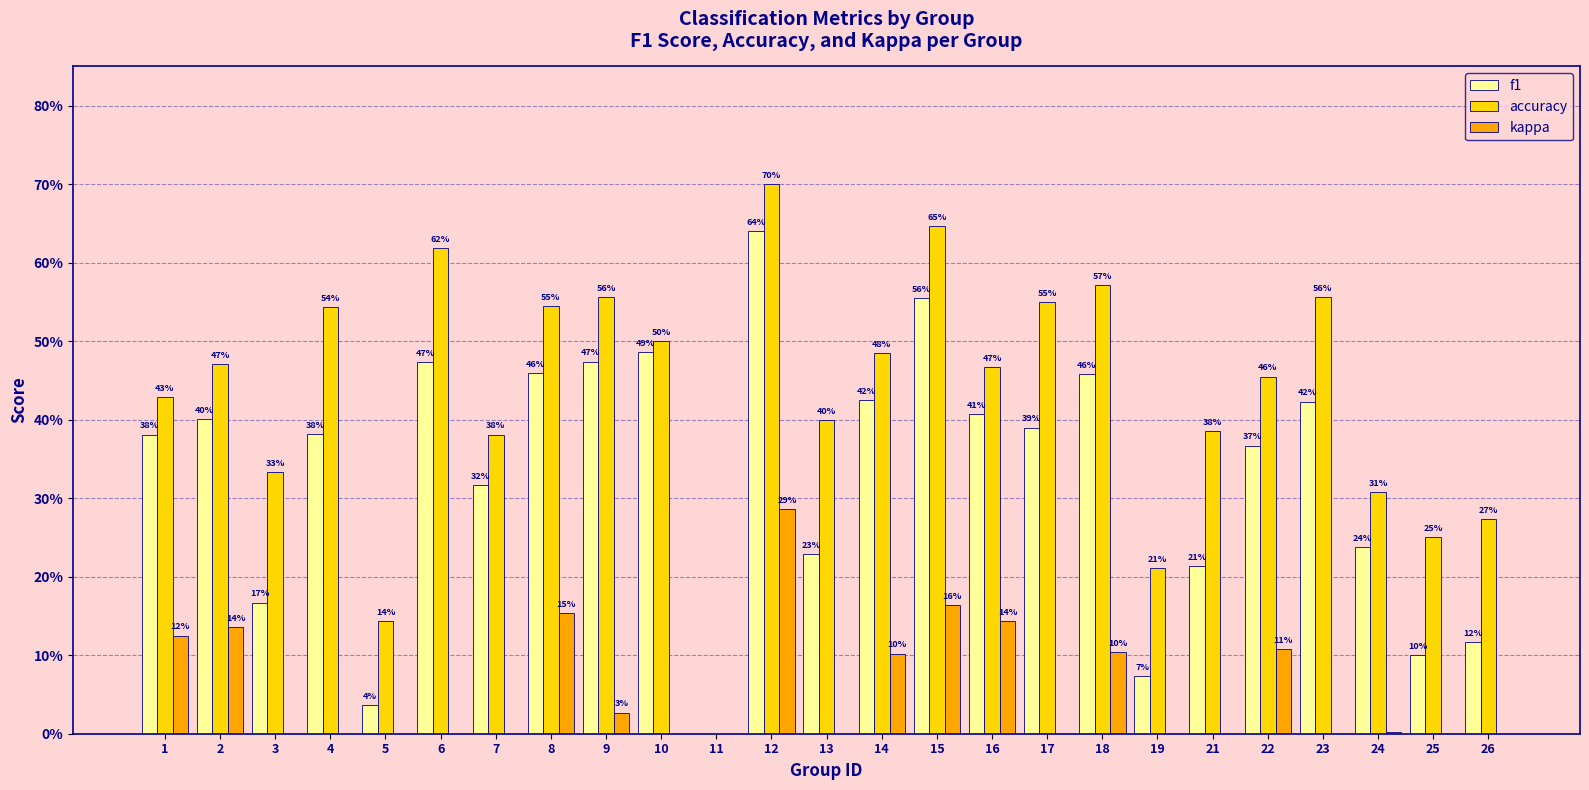

Reading right to left, extract all data points from this chart.

f1: 0.1	0.1	0.2	0.4	0.4	0.2	0.1	0.5	0.4	0.4	0.6	0.4	0.2	0.6	0.0	0.5	0.5	0.5	0.3	0.5	0.0	0.4	0.2	0.4	0.4
accuracy: 0.3	0.2	0.3	0.6	0.5	0.4	0.2	0.6	0.6	0.5	0.6	0.5	0.4	0.7	0.0	0.5	0.6	0.5	0.4	0.6	0.1	0.5	0.3	0.5	0.4
kappa: 0.0	0.0	0.0	-0.1	0.1	0.0	0.0	0.1	0.0	0.1	0.2	0.1	0.0	0.3	0.0	0.0	0.0	0.2	0.0	0.0	0.0	0.0	0.0	0.1	0.1